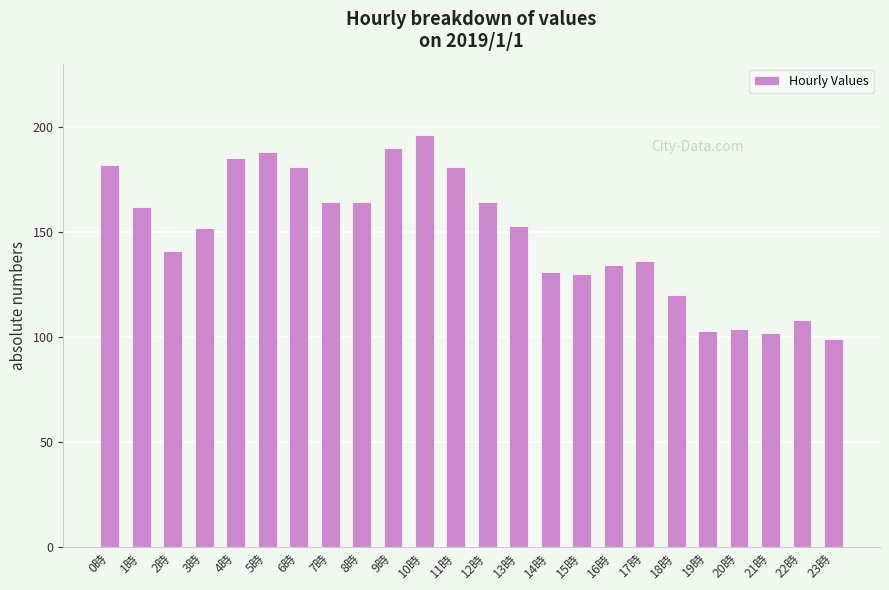

Approximately how many times larger is the value at 1時 compared to 13時?

1.1